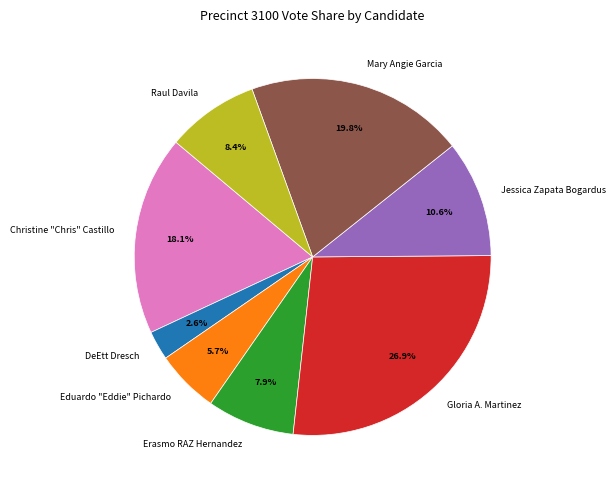

Which slice is the smallest?

DeEtt Dresch